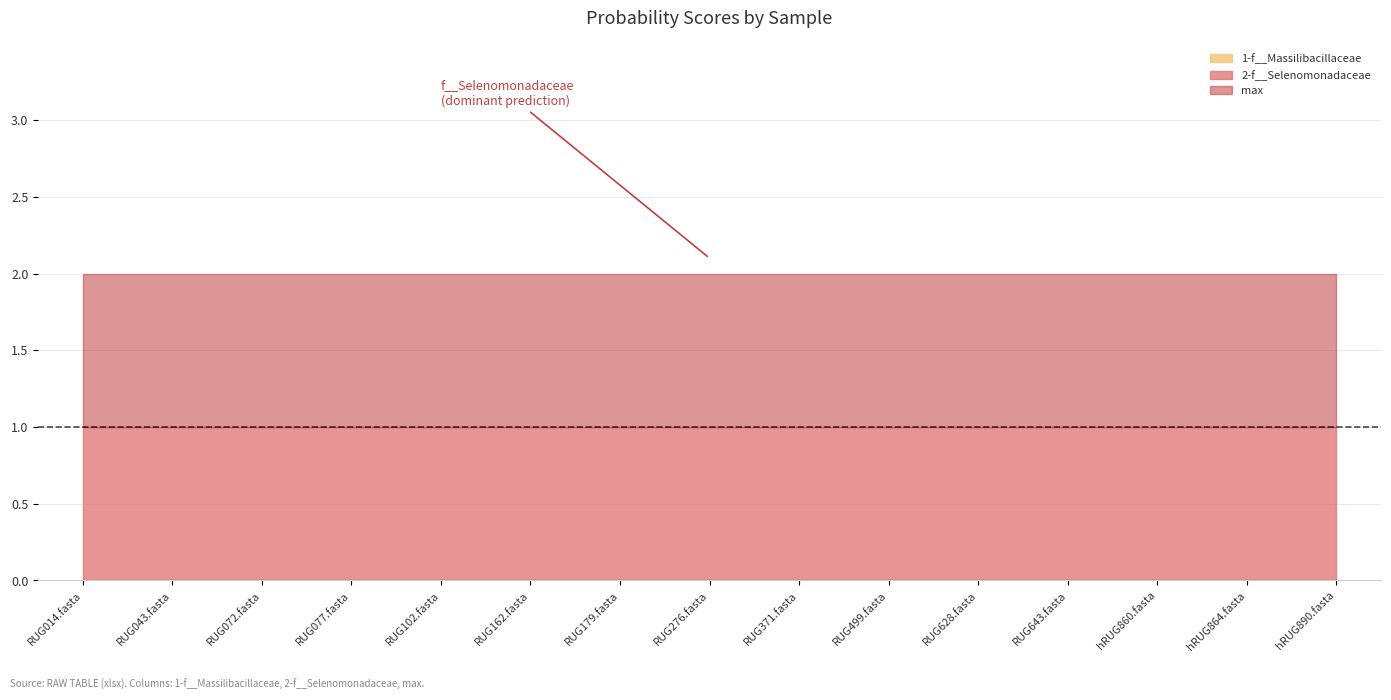

Which has a higher value, RUG077.fasta or RUG179.fasta?

RUG077.fasta